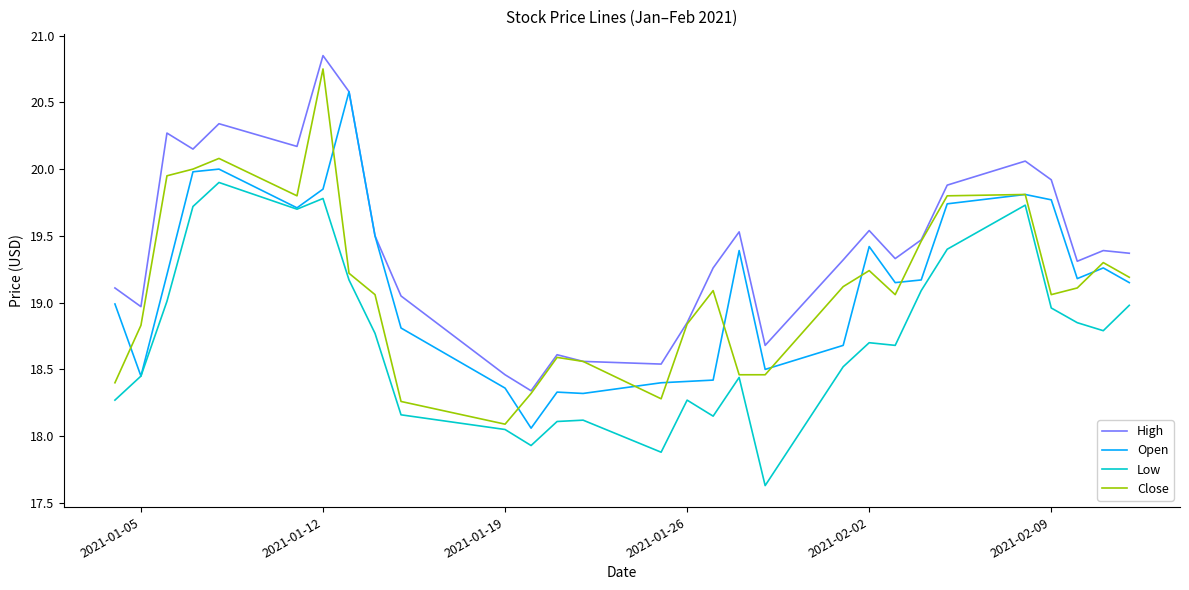

True or false: Close has more than 0 points higher than both neighbors.

True